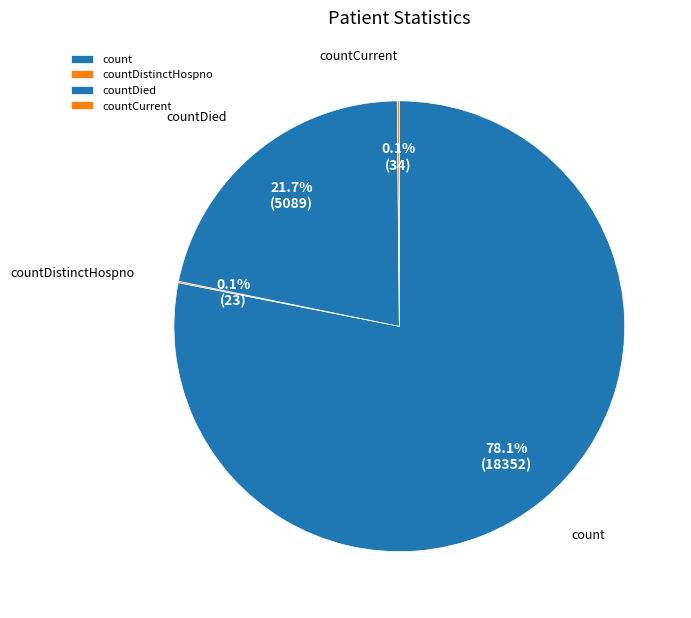

Which slice is the largest?

count